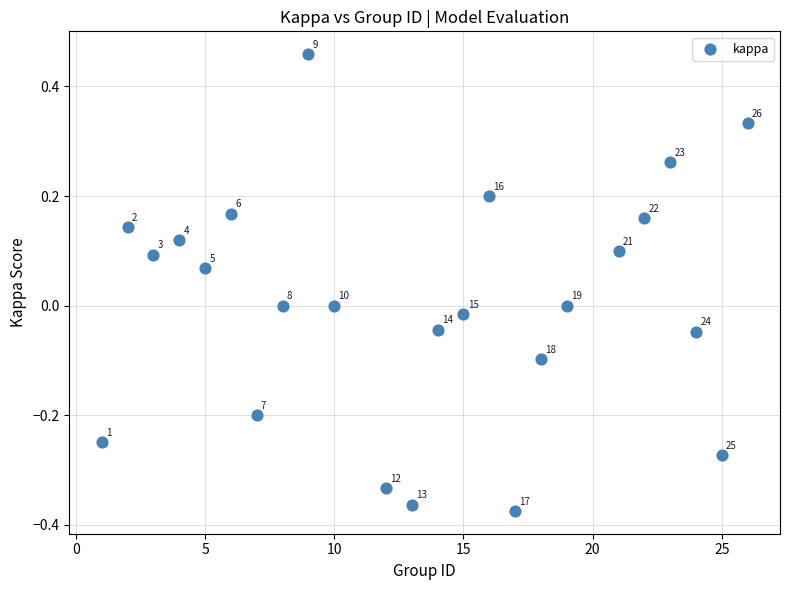

What is the range of Y values (max minus min)?

0.8